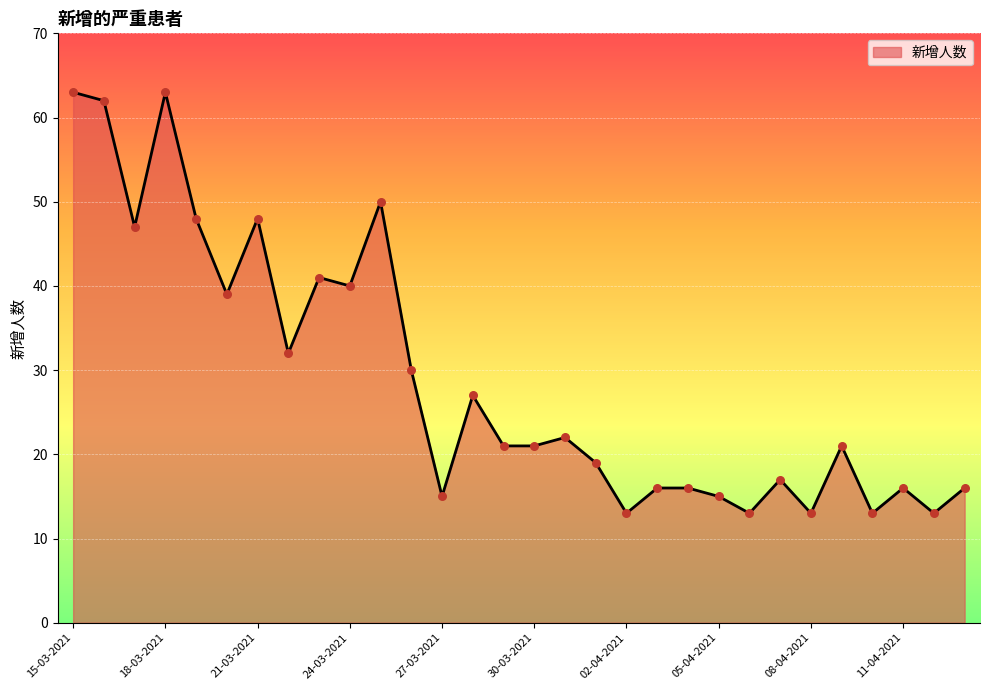

What is the greatest value displayed?

63